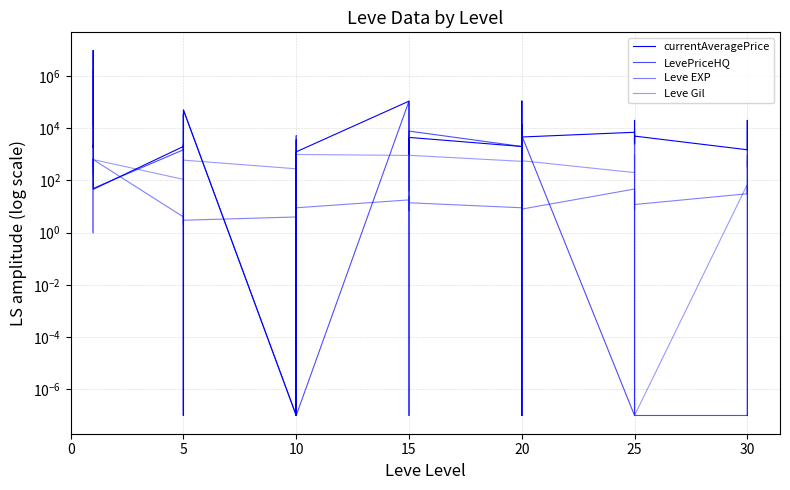

The value of currentAveragePrice at 20 is 0.0. True or false?

False